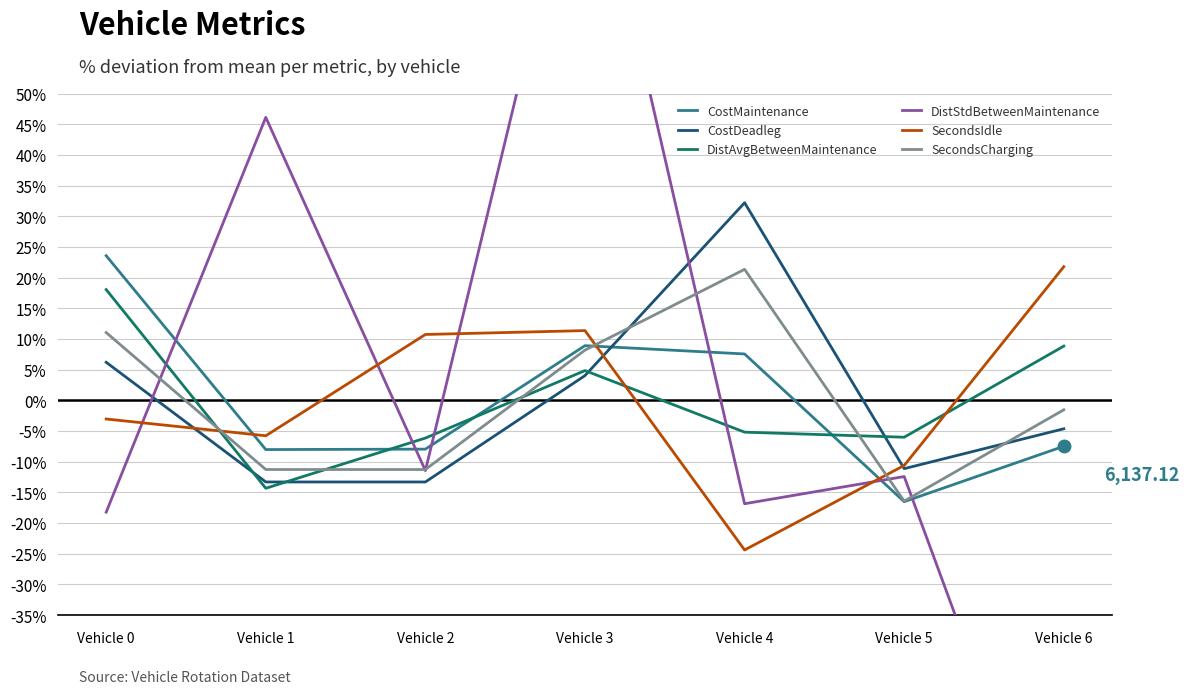

Rank the series at Vehicle 6 from lowest to highest value.

DistStdBetweenMaintenance, CostMaintenance, CostDeadleg, SecondsCharging, DistAvgBetweenMaintenance, SecondsIdle